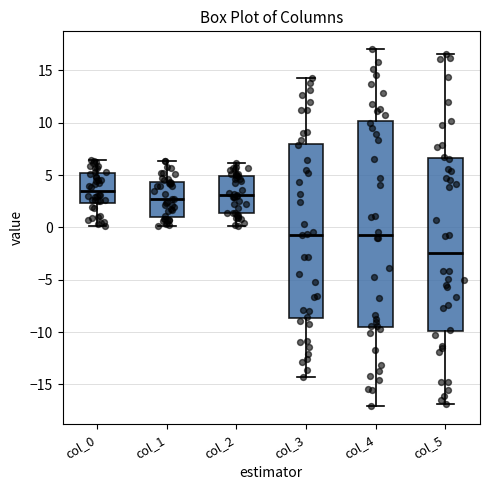

Where does the median line of the box for col_0 sit on the y-axis? The values are not printed on the chart, so give them approximately, as read against the axis.

3.5